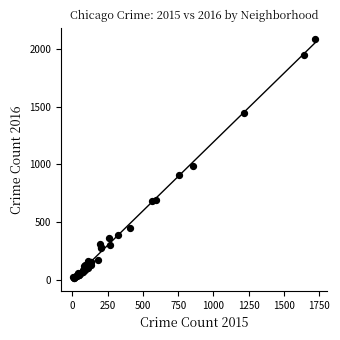

What Y value in the scatter plot is closest to 1048?

983